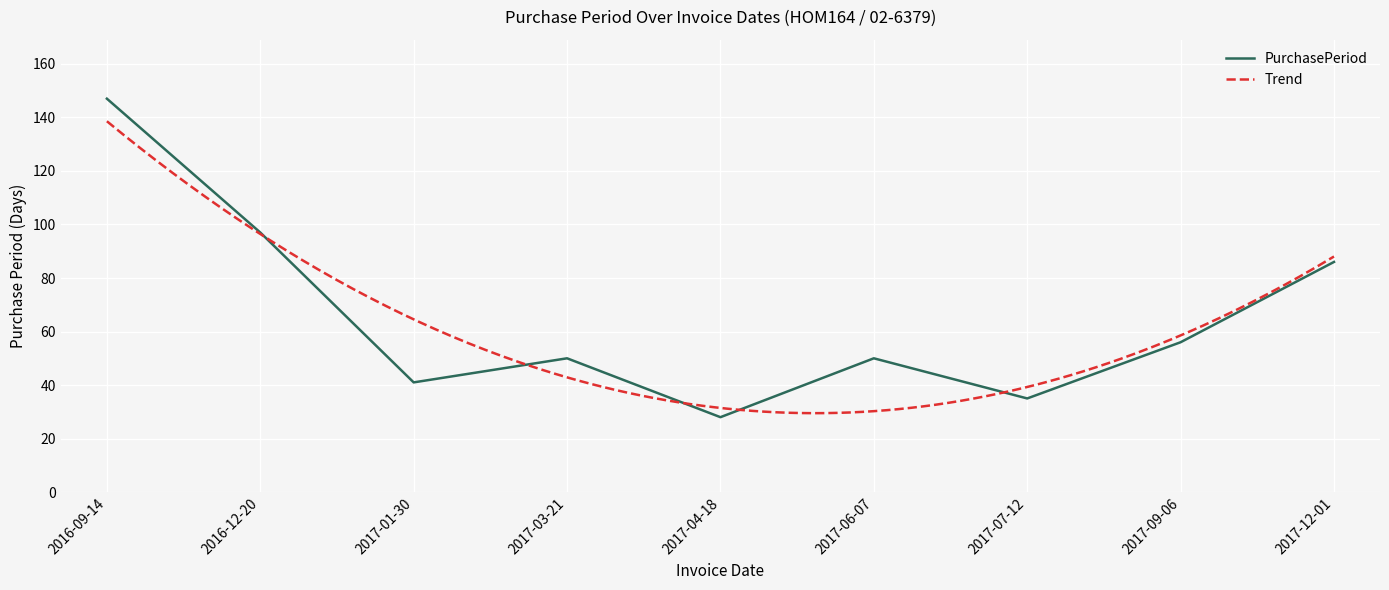

List the labels in order of value, largest first.

2016-09-14, 2016-12-20, 2017-12-01, 2017-09-06, 2017-03-21, 2017-06-07, 2017-01-30, 2017-07-12, 2017-04-18